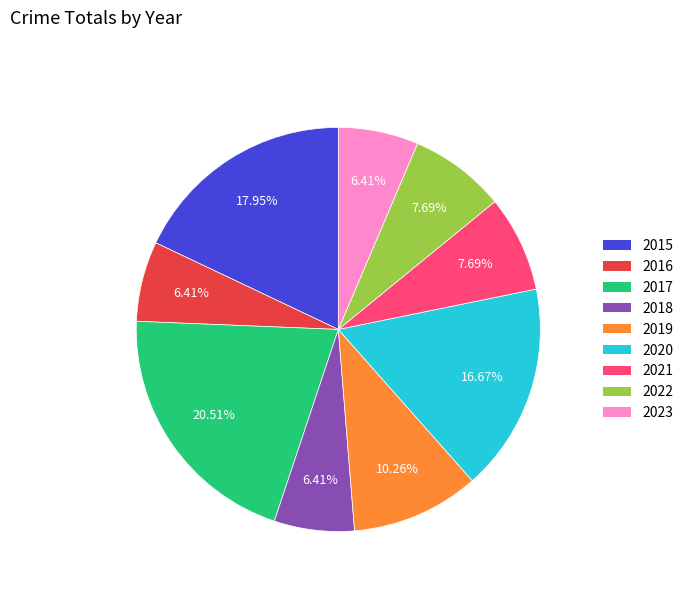

Count the number of slices in the pie.

9